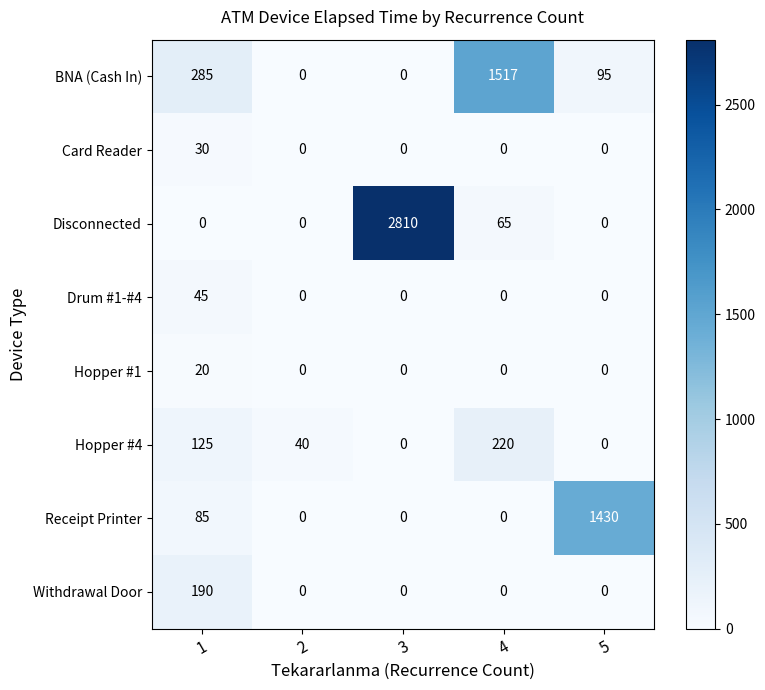

Count the Hopper #4 values in the range 0 to 125.

4